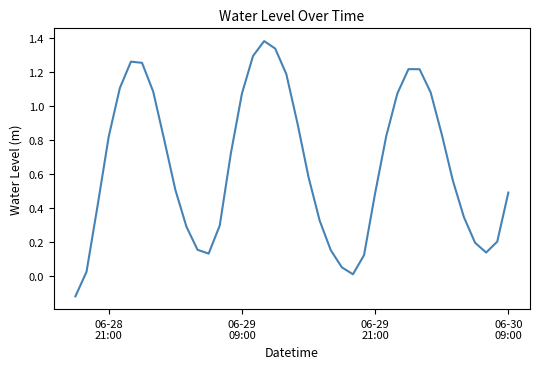

What is the difference between the maximum and minimum values?

1.5